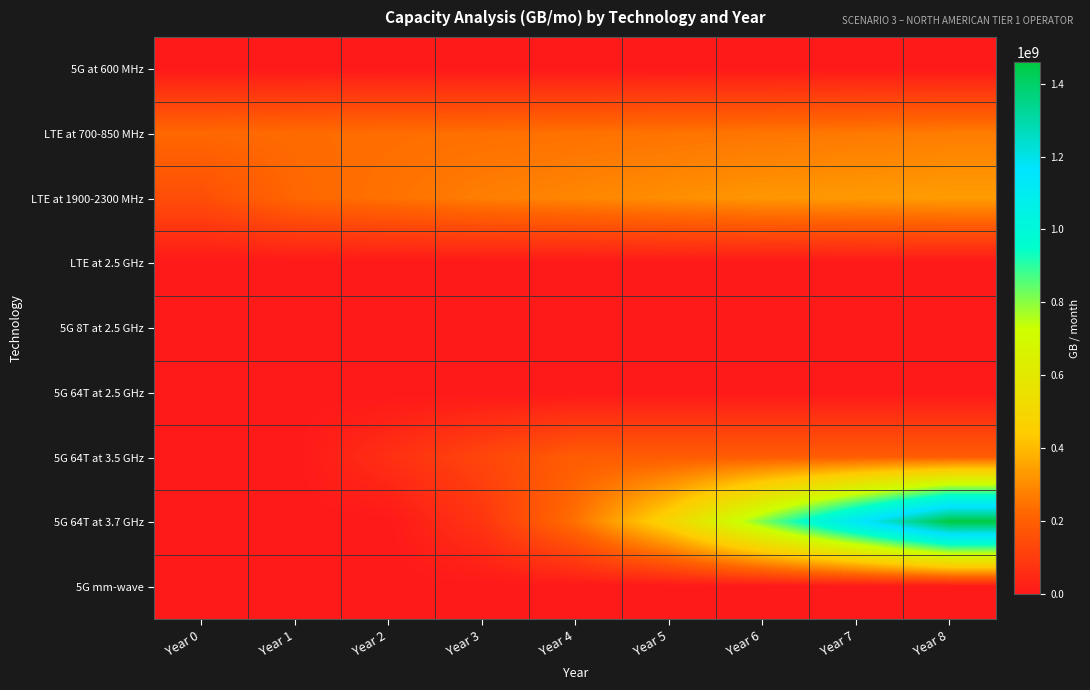

Reading right to left, list all the values displayed in this chart.

5G at 600 MHz: Year 8=0	Year 7=0	Year 6=0	Year 5=0	Year 4=0	Year 3=0	Year 2=0	Year 1=0	Year 0=0
LTE at 700-850 MHz: Year 8=268388640	Year 7=261565200	Year 6=254741760	Year 5=250192800	Year 4=245643840	Year 3=241094880	Year 2=236545920	Year 1=231996960	Year 0=225173520
LTE at 1900-2300 MHz: Year 8=337760280	Year 7=330936840	Year 6=324113400	Year 5=307054800	Year 4=289996200	Year 3=272937600	Year 2=245643840	Year 1=221761800	Year 0=153527400
LTE at 2.5 GHz: Year 8=0	Year 7=0	Year 6=0	Year 5=0	Year 4=0	Year 3=0	Year 2=0	Year 1=0	Year 0=0
5G 8T at 2.5 GHz: Year 8=0	Year 7=0	Year 6=0	Year 5=0	Year 4=0	Year 3=0	Year 2=0	Year 1=0	Year 0=0
5G 64T at 2.5 GHz: Year 8=0	Year 7=0	Year 6=0	Year 5=0	Year 4=0	Year 3=0	Year 2=0	Year 1=0	Year 0=0
5G 64T at 3.5 GHz: Year 8=194468040	Year 7=194468040	Year 6=194468040	Year 5=194468040	Year 4=194468040	Year 3=129645360	Year 2=64822680	Year 1=0	Year 0=0
5G 64T at 3.7 GHz: Year 8=1458510300	Year 7=1134396900	Year 6=810283500	Year 5=486170100	Year 4=243085050	Year 3=81028350	Year 2=0	Year 1=0	Year 0=0
5G mm-wave: Year 8=0	Year 7=0	Year 6=0	Year 5=0	Year 4=0	Year 3=0	Year 2=0	Year 1=0	Year 0=0